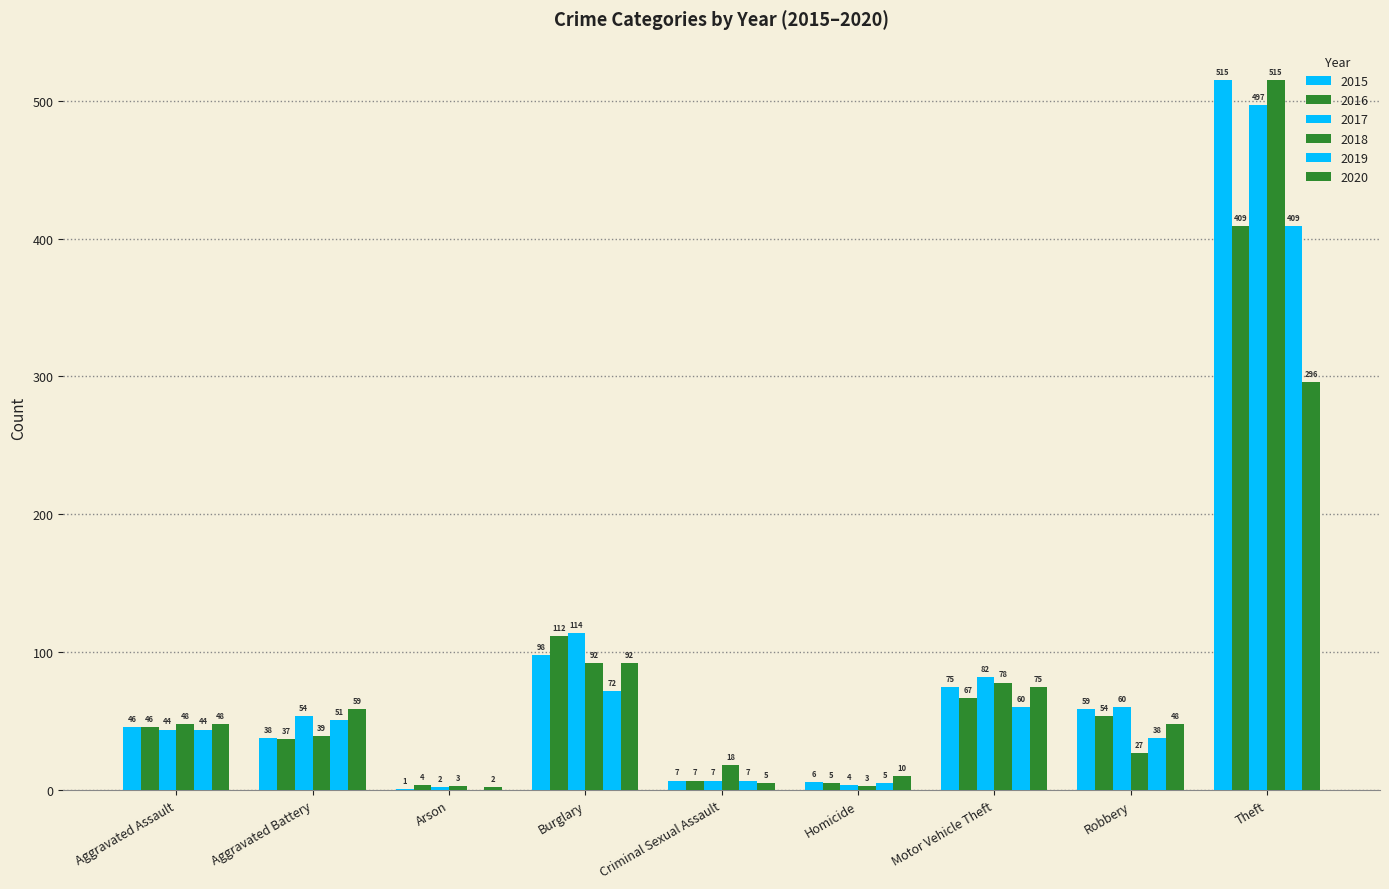

What is the label of the 5th bar from the left?

Criminal Sexual Assault